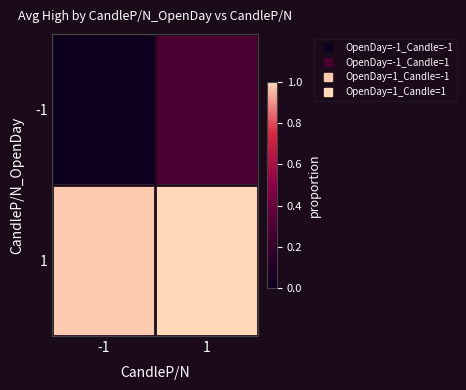

What is the difference between the highest and lowest values at 1?

0.7